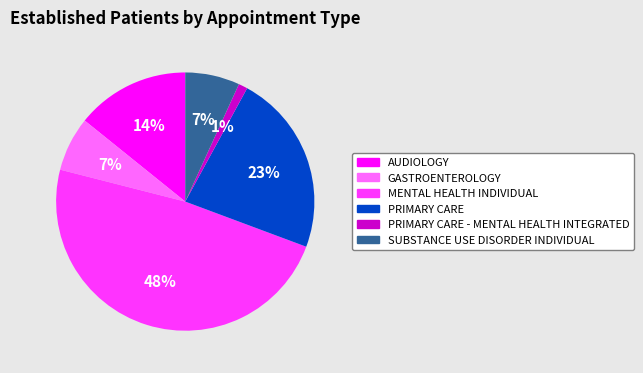

Is it true that GASTROENTEROLOGY is 20% of the pie?

False